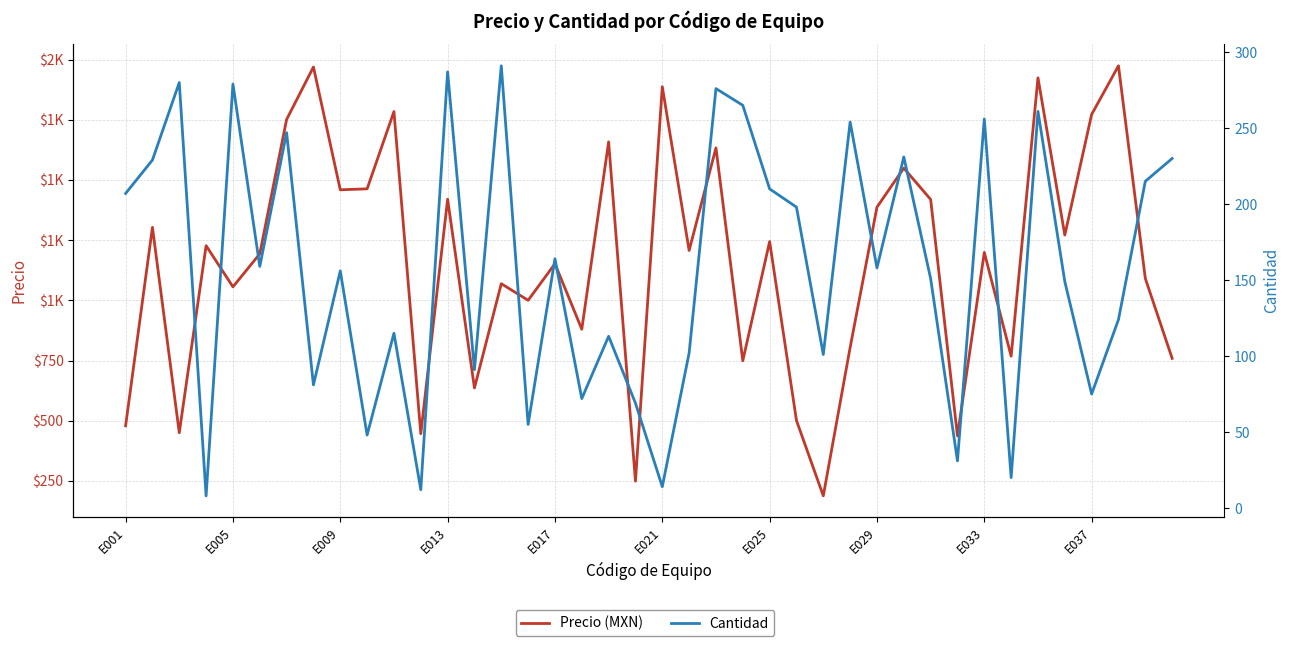

What is the value of the Cantidad point at the 7th from the left?

247